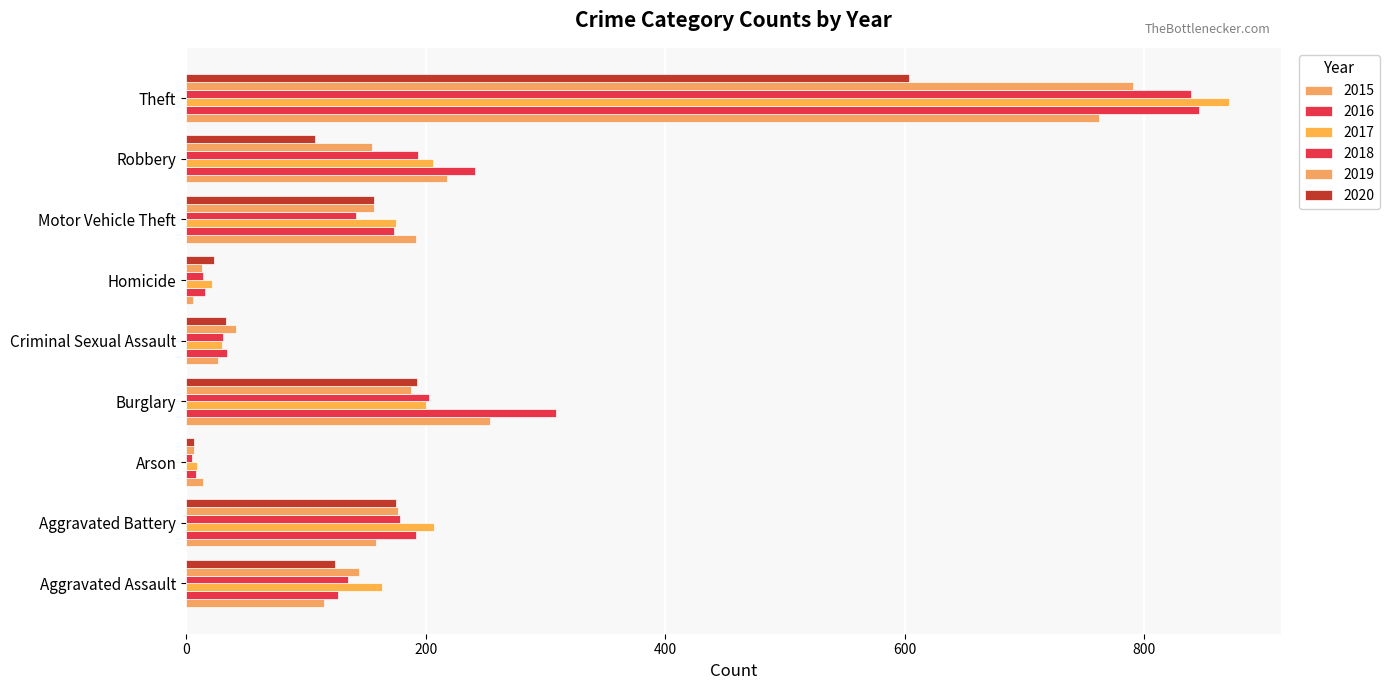

What is the value of the 2019 bar at the 3rd from the left?

7